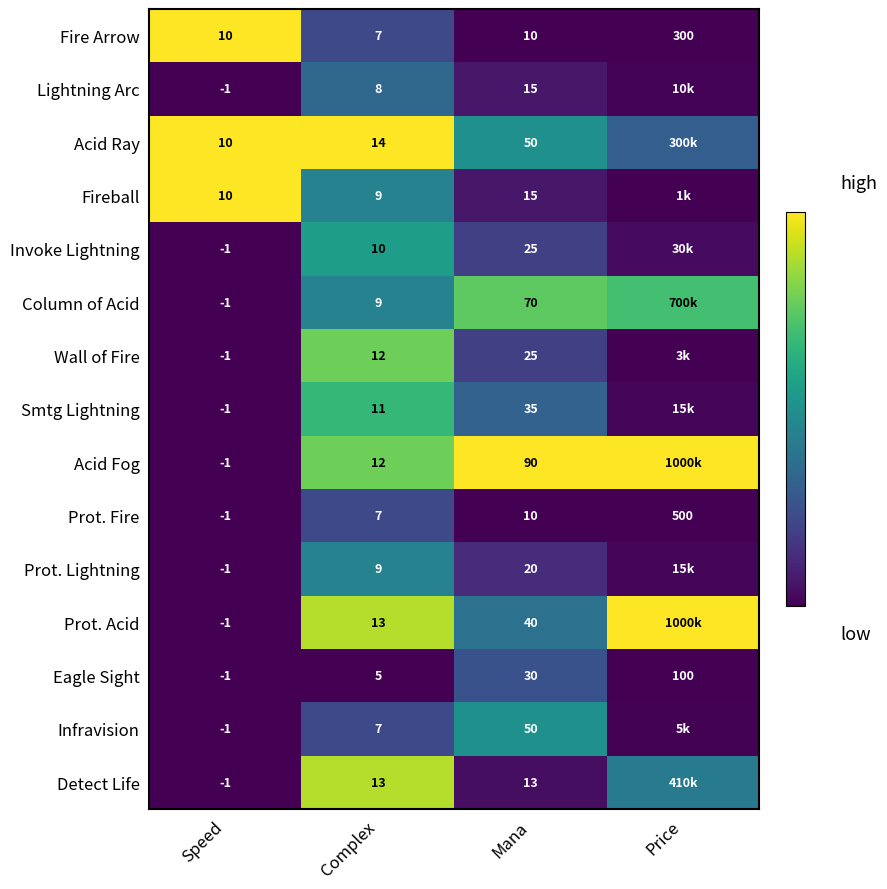

The Lightning Arc series shows 0.2 at Complex. True or false?

False